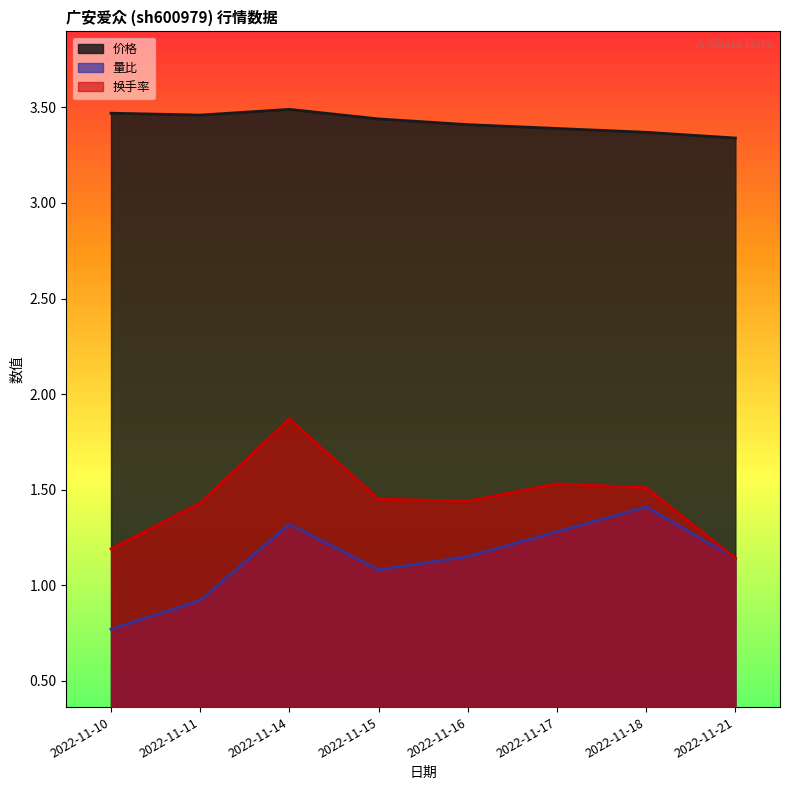

How many values in the 量比 series exceed 1?

6